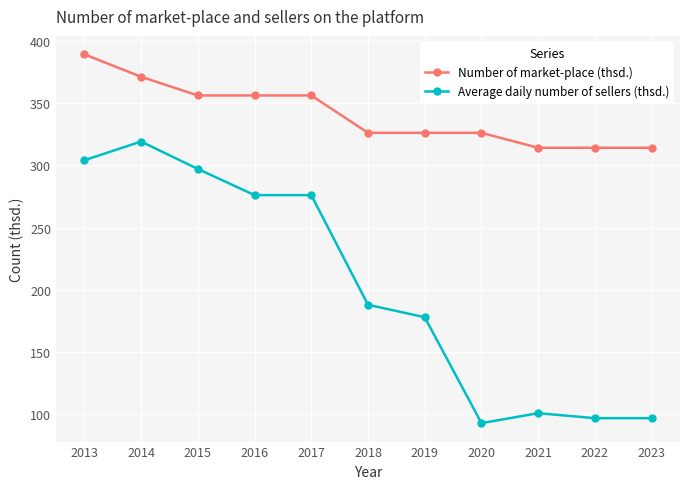

Is it true that Average daily number of sellers (thsd.) equals 184 at 2017?

False